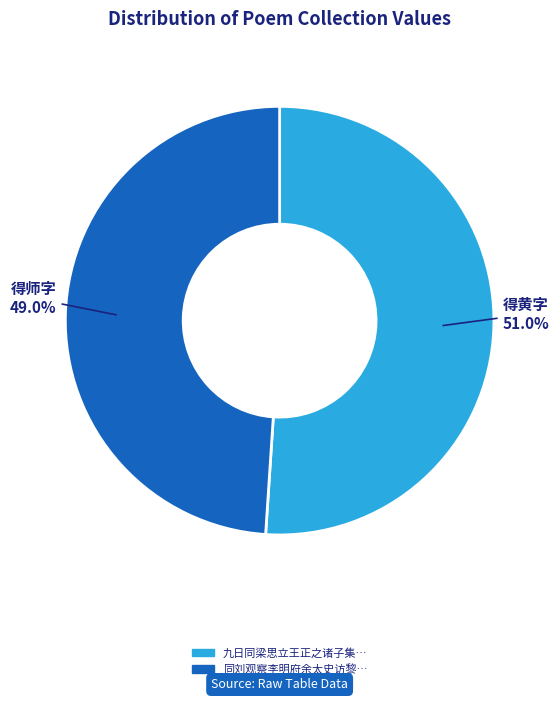

Is there any slice that represents more than half of the pie?

Yes